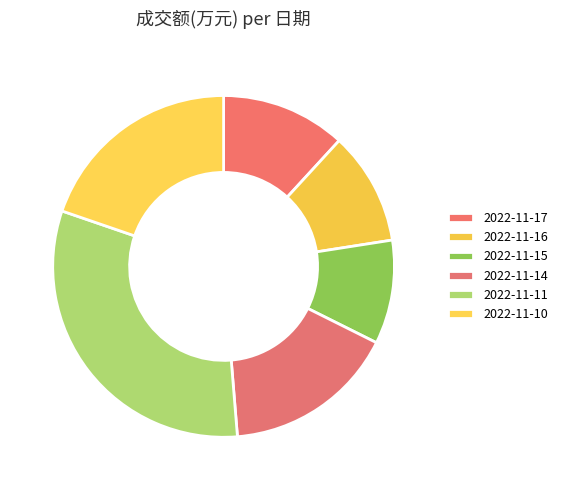

Approximately how many times larger is the value at 2022-11-11 compared to 2022-11-17?

2.7